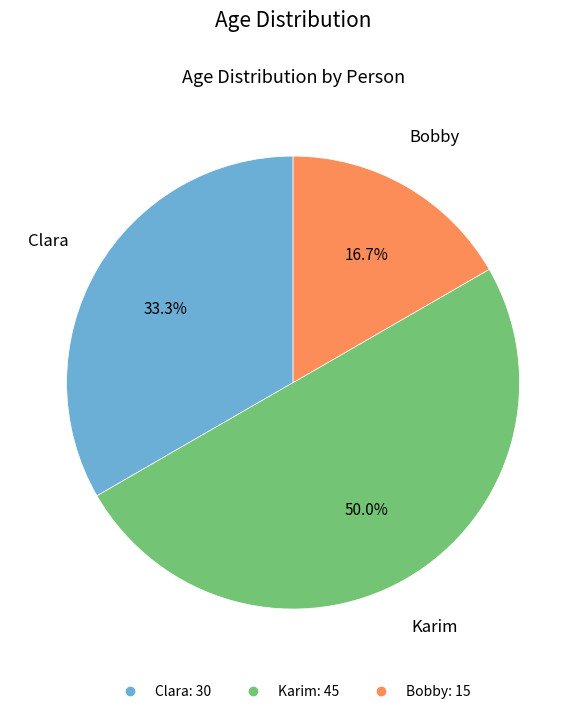

How many slices are in this pie chart?

3